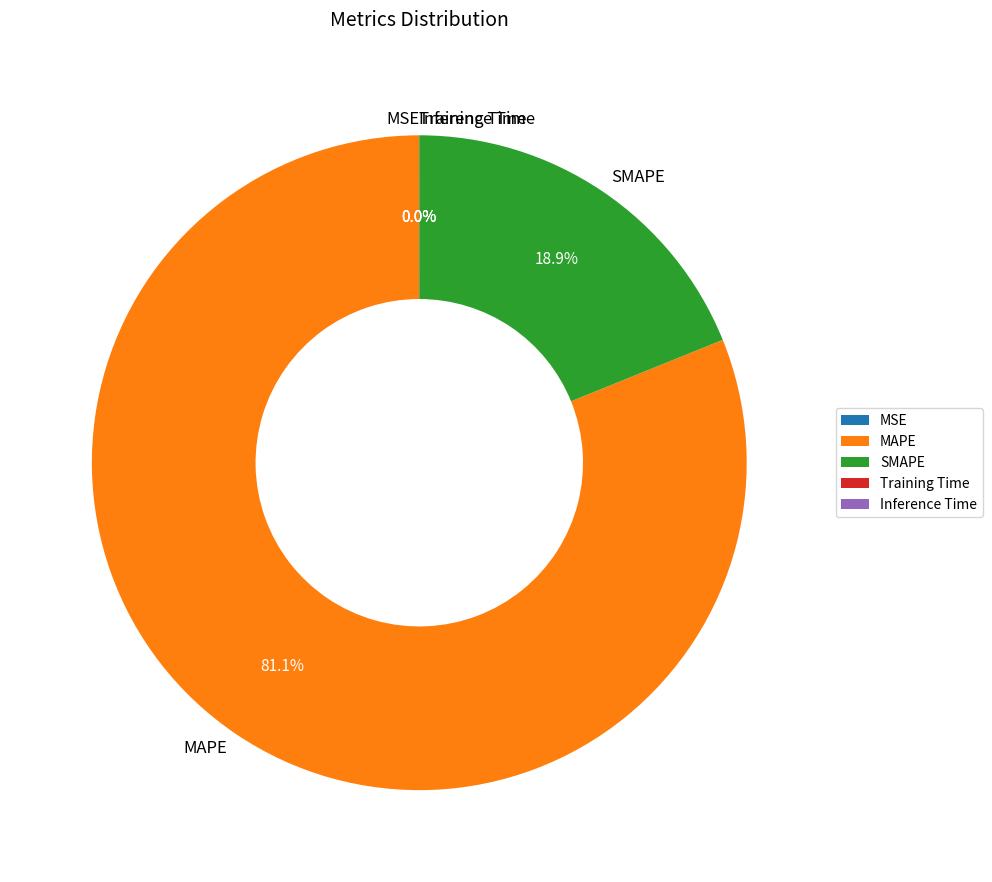

True or false: MAPE accounts for 81% of the total.

True